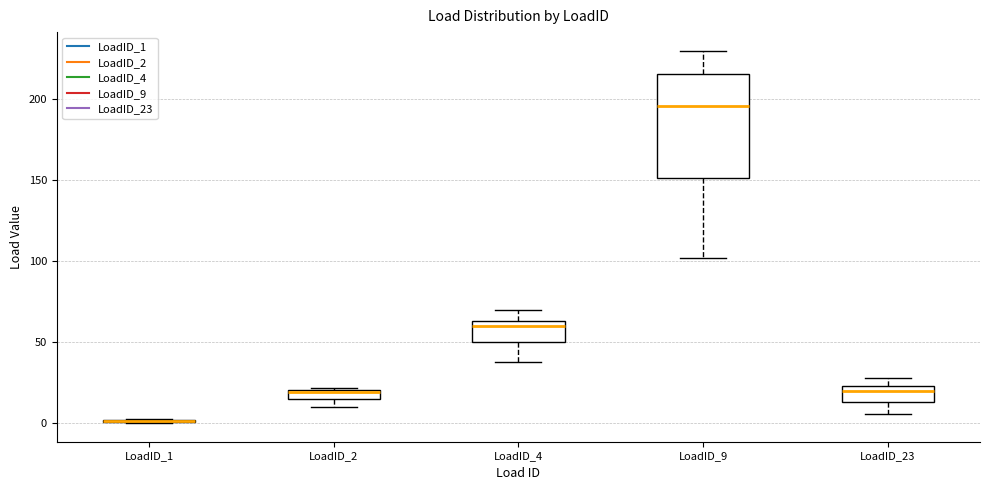

Where does the median line of the box for LoadID_23 sit on the y-axis? The values are not printed on the chart, so give them approximately, as read against the axis.

20